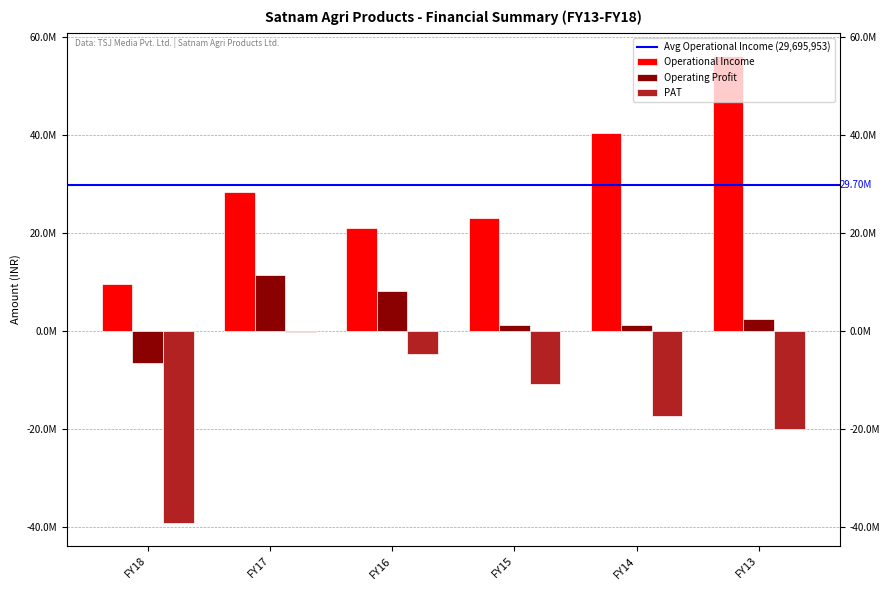

Are the bars grouped side by side (vs. stacked)?

Yes